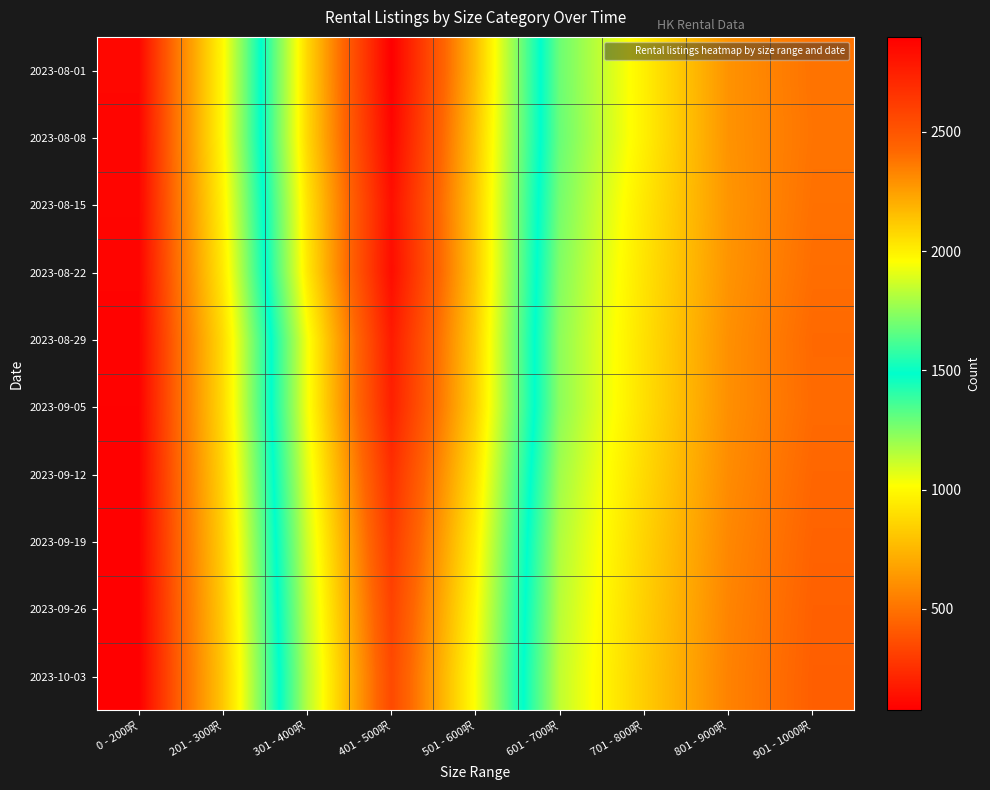

How many data points does each series have?

9